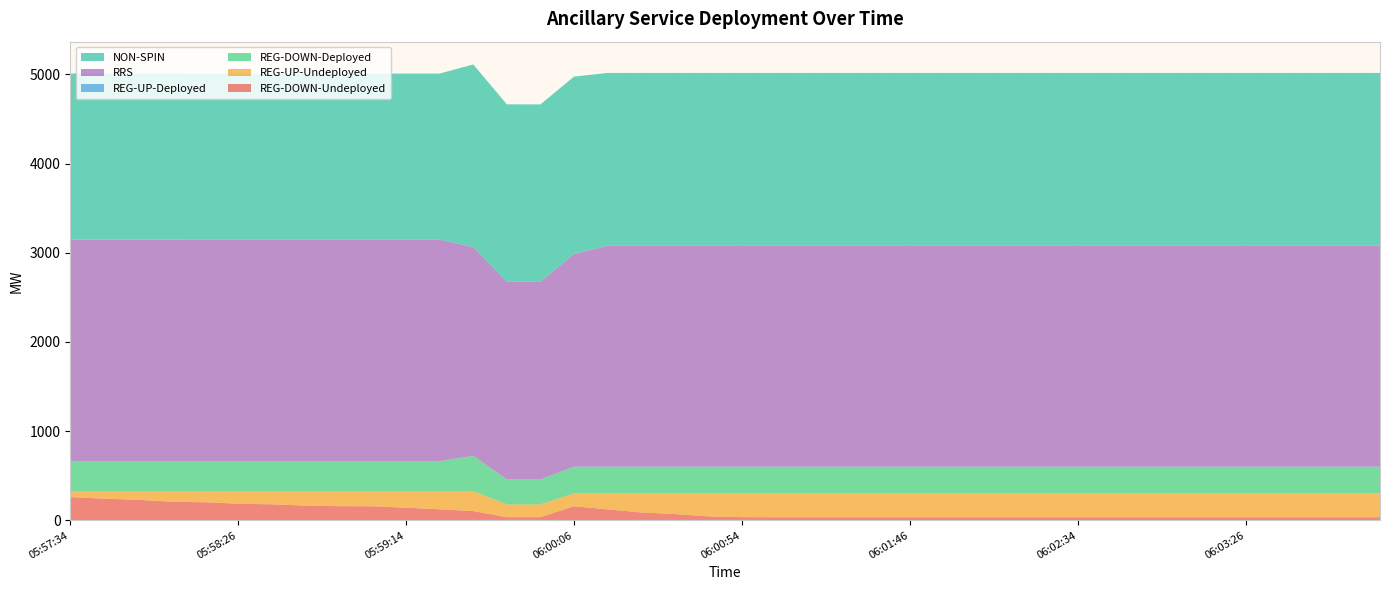

Reading left to right, transcribe all the data shown in this chart.

REG-DOWN-Undeployed: 261	244	231	209	203	187	180	166	159	158	142	124	104	36	36	159	123	89	71	45	36	35	35	35	35	35	35	35	35	35	35	35	35	35	35	35	35	35	35	35
REG-UP-Undeployed: 68	85	98	120	126	142	149	163	170	171	187	205	225	143	143	143	179	213	231	257	266	267	267	267	267	267	267	267	267	267	267	267	267	267	267	267	267	267	267	267
REG-DOWN-Deployed: 334	334	334	334	334	334	334	334	334	334	334	334	395	280	280	300	300	300	300	300	300	300	300	300	300	300	300	300	300	300	300	300	300	300	300	300	300	300	300	300
REG-UP-Deployed: 0	0	0	0	0	0	0	0	0	0	0	0	0	0	0	0	0	0	0	0	0	0	0	0	0	0	0	0	0	0	0	0	0	0	0	0	0	0	0	0
RRS: 2485	2485	2485	2485	2484	2484	2484	2484	2484	2484	2484	2484	2340	2217	2216	2385	2476	2476	2476	2476	2476	2476	2476	2476	2476	2476	2476	2476	2476	2476	2476	2476	2476	2476	2476	2476	2476	2476	2476	2476
NON-SPIN: 1862	1862	1862	1862	1862	1862	1862	1862	1862	1862	1862	1862	2047	1988	1988	1988	1938	1938	1938	1938	1938	1938	1938	1938	1938	1938	1938	1938	1938	1938	1938	1938	1938	1938	1938	1938	1938	1938	1938	1938